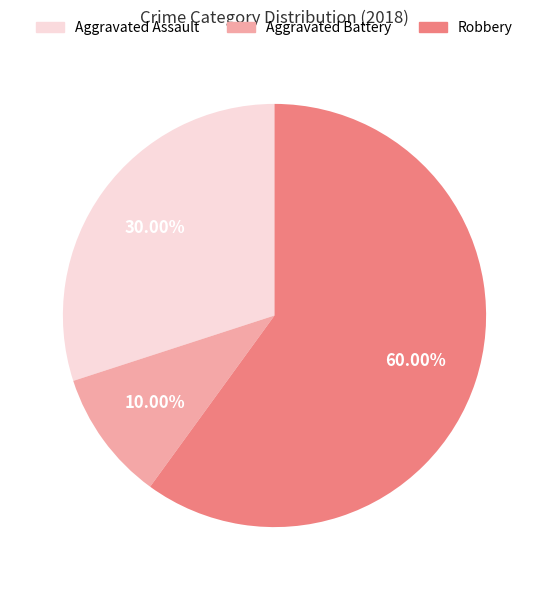

To the nearest percent, what is the difference between the largest and smallest slice percentages?

50%